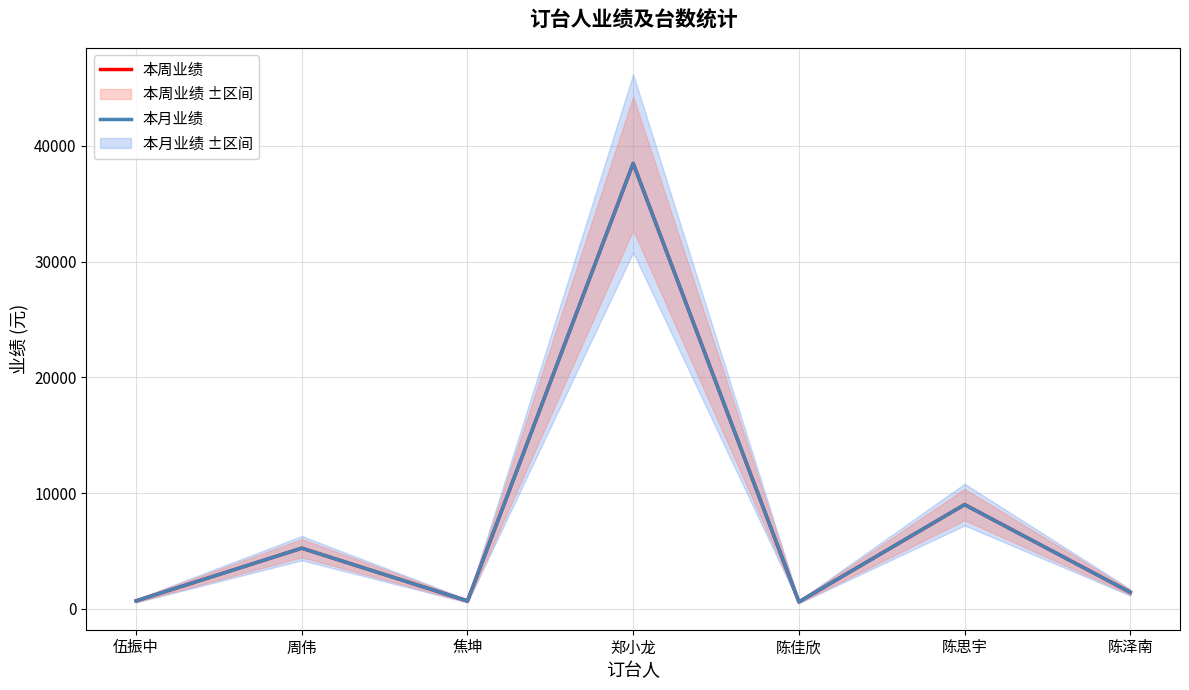

True or false: 本周业绩 and 本月业绩 intersect in this chart.

False